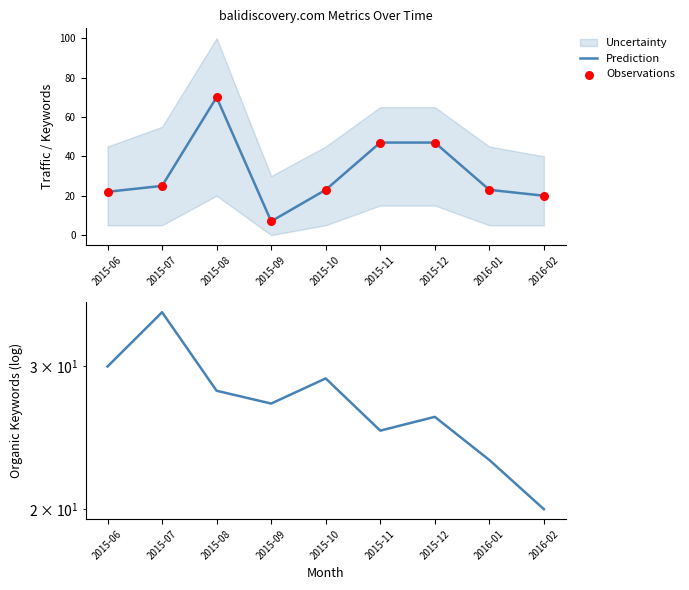

At which category is the sum across all series the highest?

2015-08